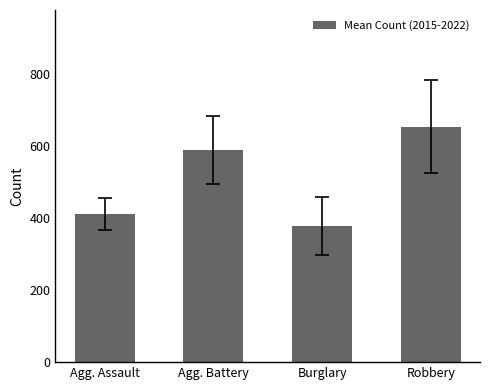

Which has a higher value, Robbery or Agg. Battery?

Robbery